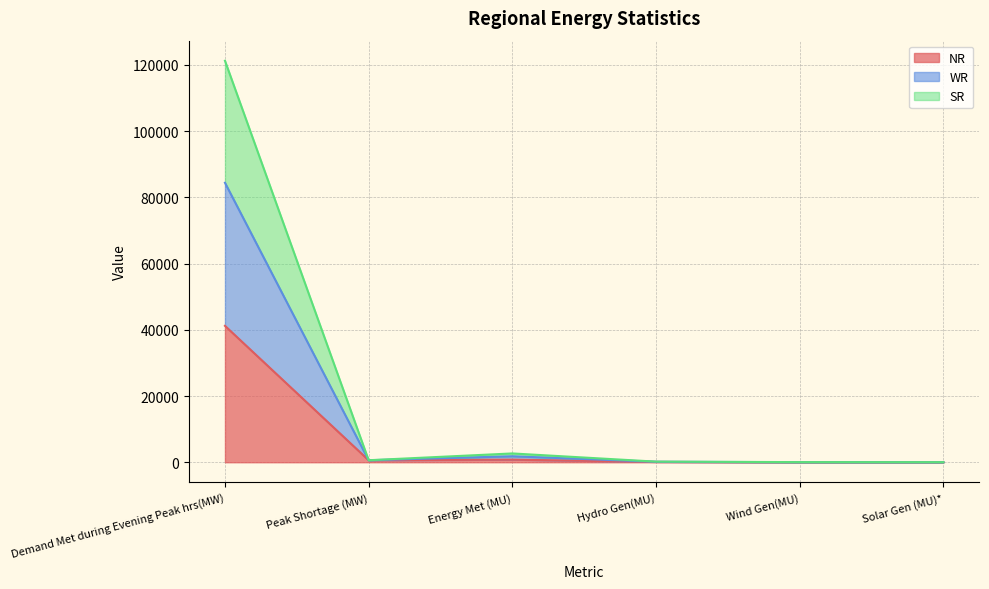

At which category is the sum across all series the highest?

Demand Met during Evening Peak hrs(MW)